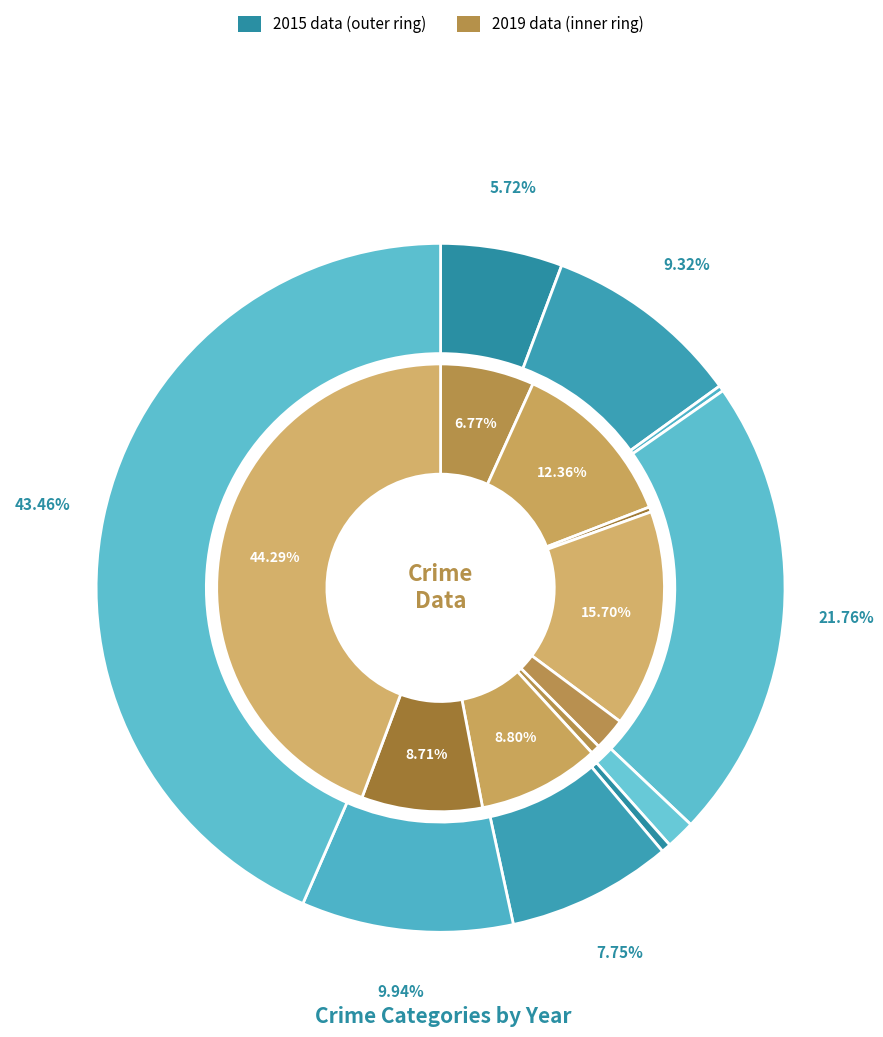

To the nearest percent, what portion does 4 represent?

2%